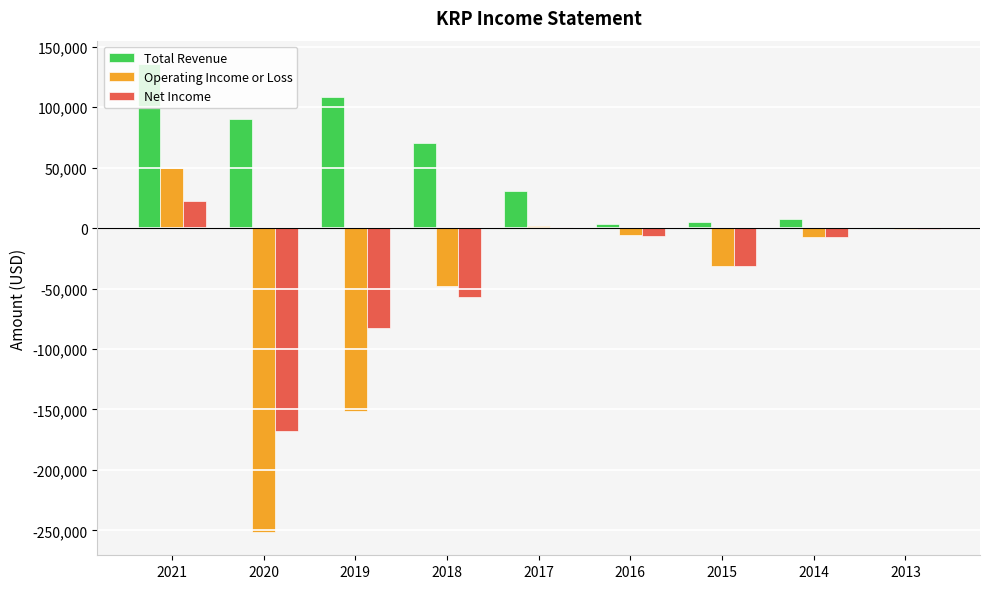

Between 2019 and 2018, which series saw the biggest shift?

Operating Income or Loss